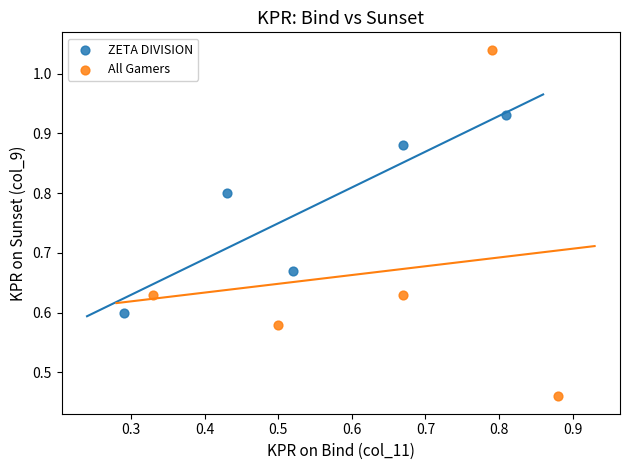

Which series has the largest Y range (max minus min)?

All Gamers